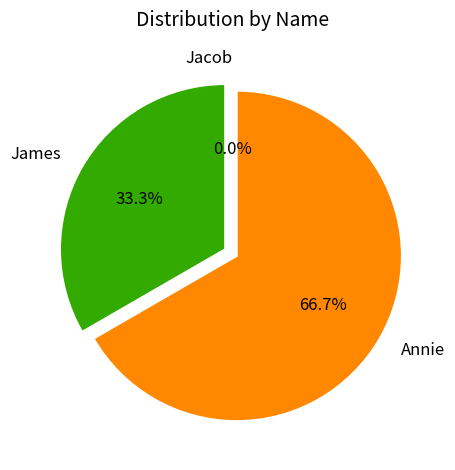

Which category has the biggest portion of the pie?

Annie